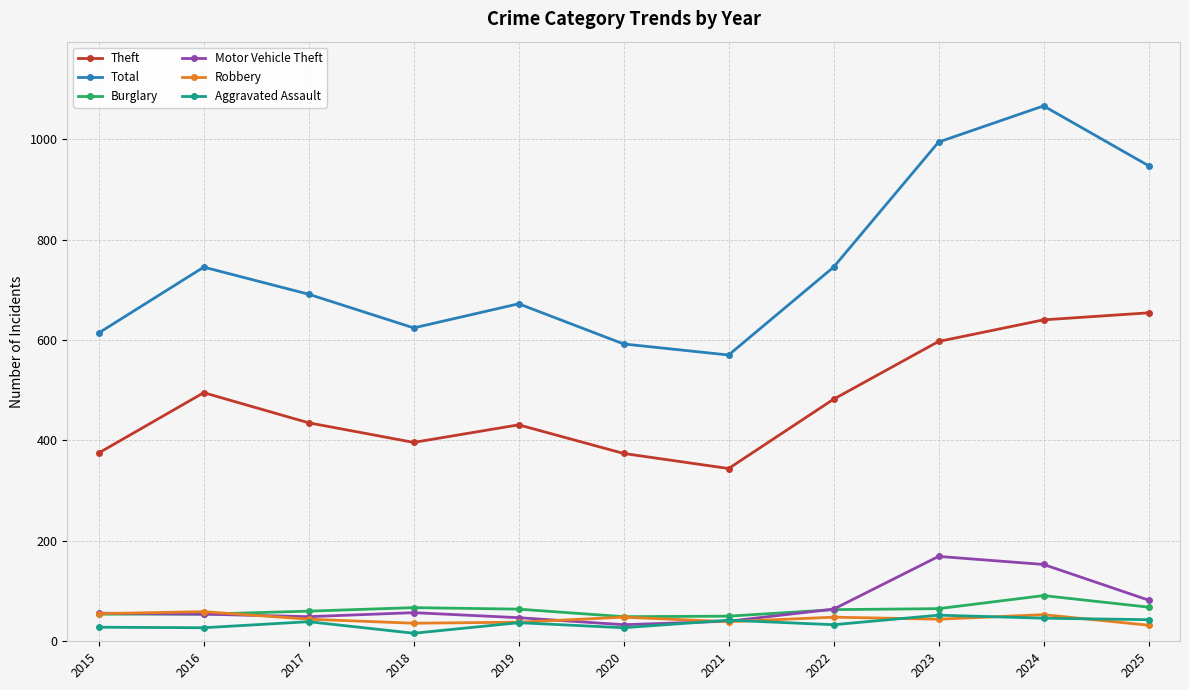

True or false: Total has more than 1 points higher than both neighbors.

True